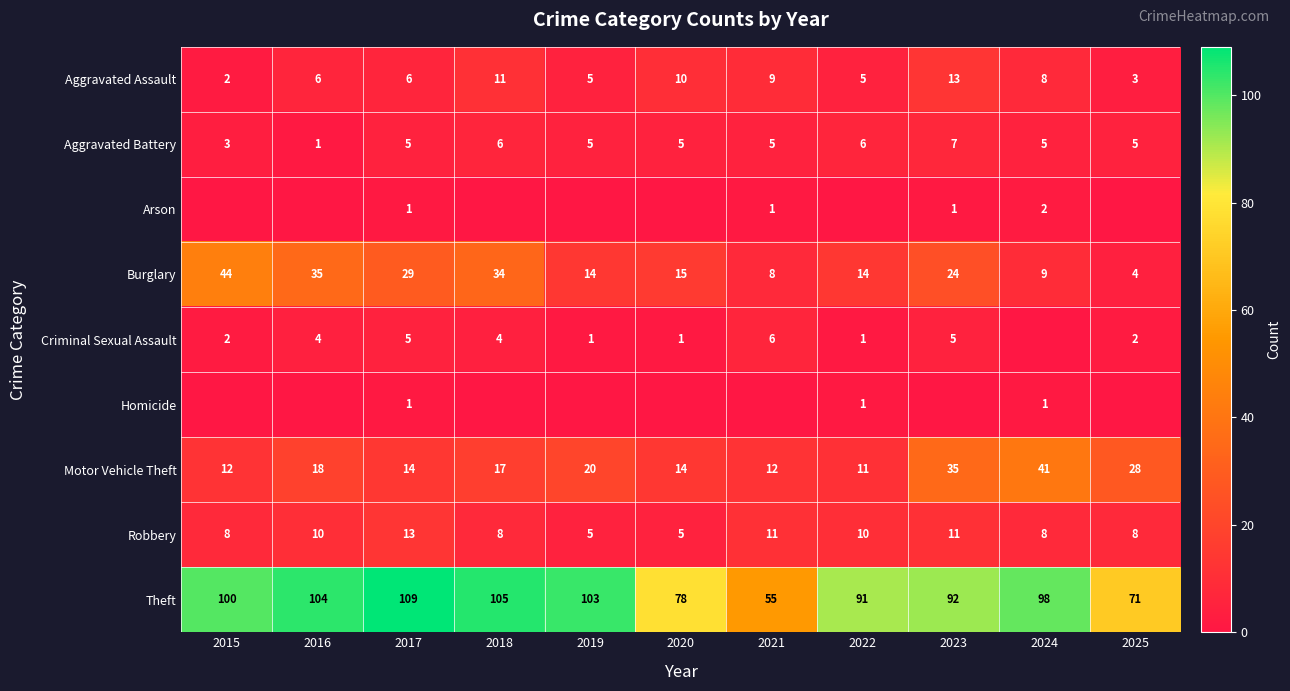

At which category does the chart reach its peak across all series?

2017